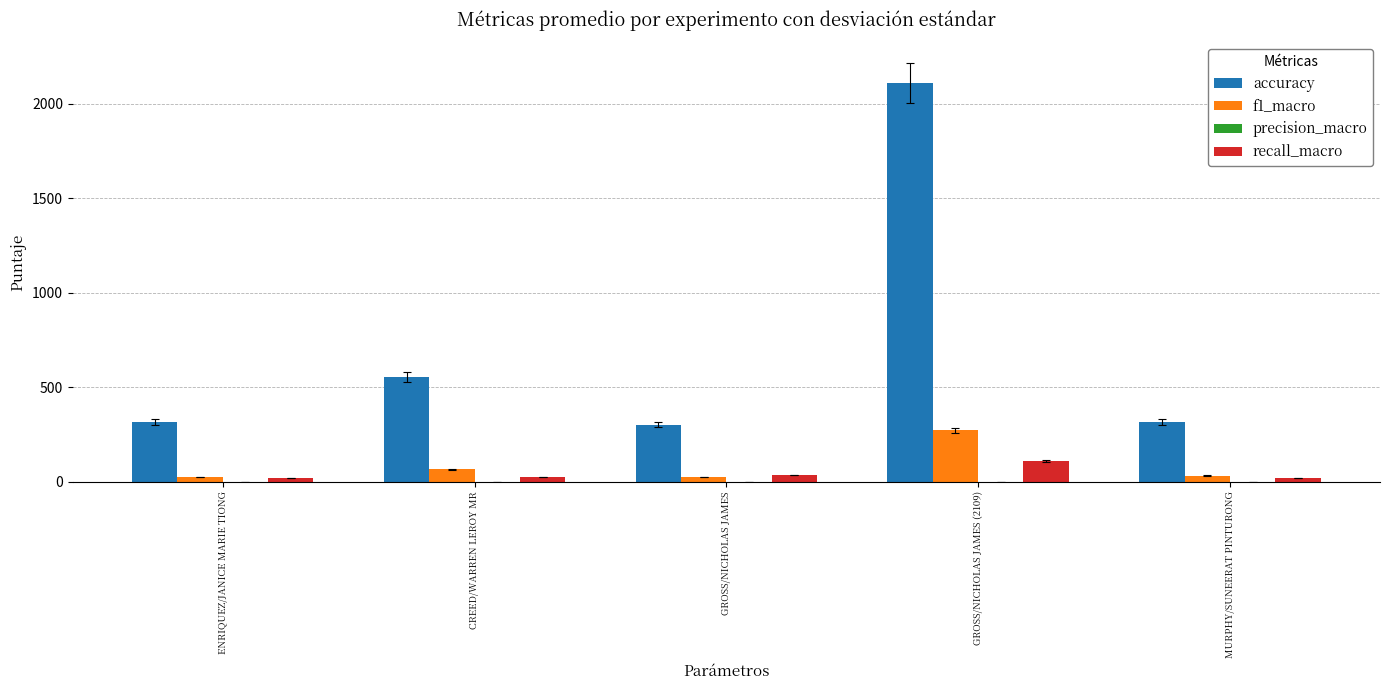

At which category is the sum across all series the highest?

GROSS/NICHOLAS JAMES (2109)